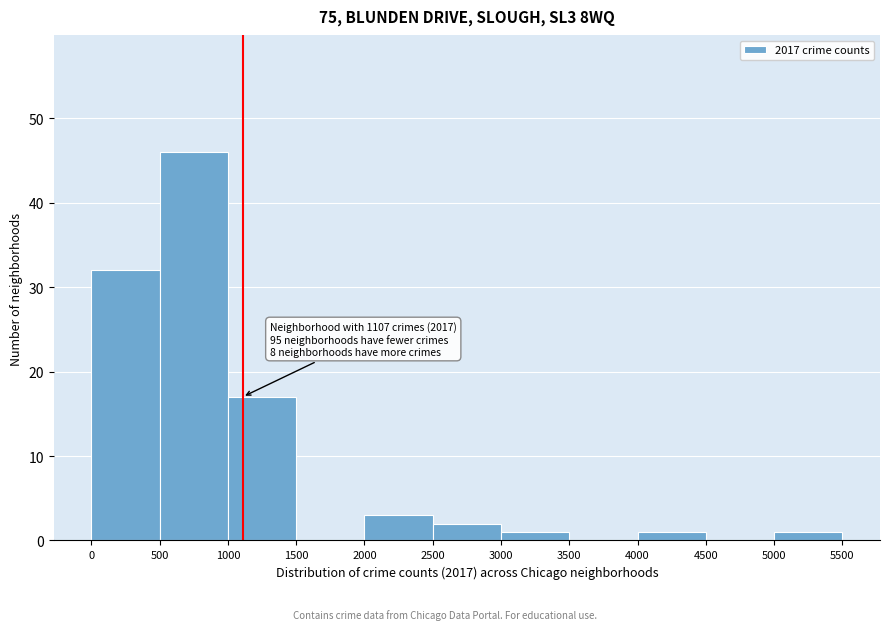

Over which range of the x-axis is the bar tallest?

500 to 1000